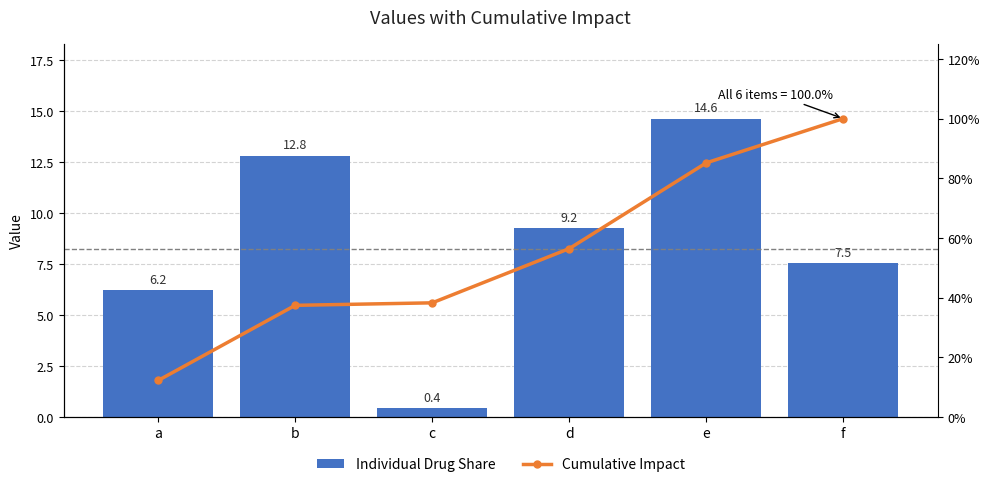

Is it true that Cumulative Impact equals 12.2 at a?

True